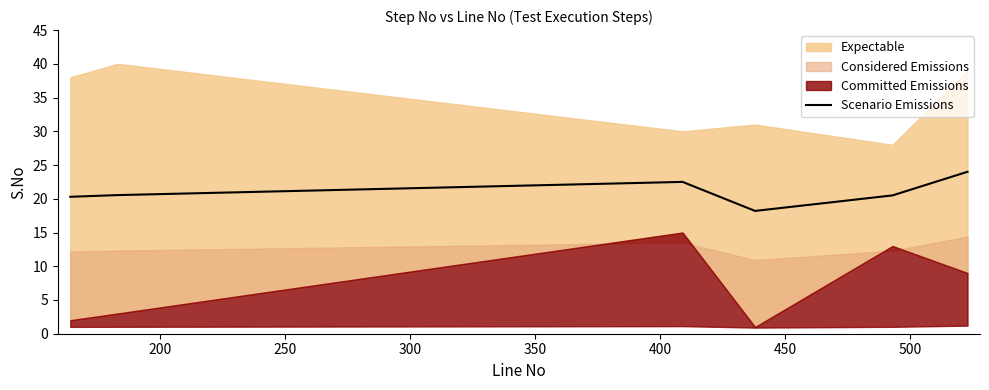

What is the average value?

21.0